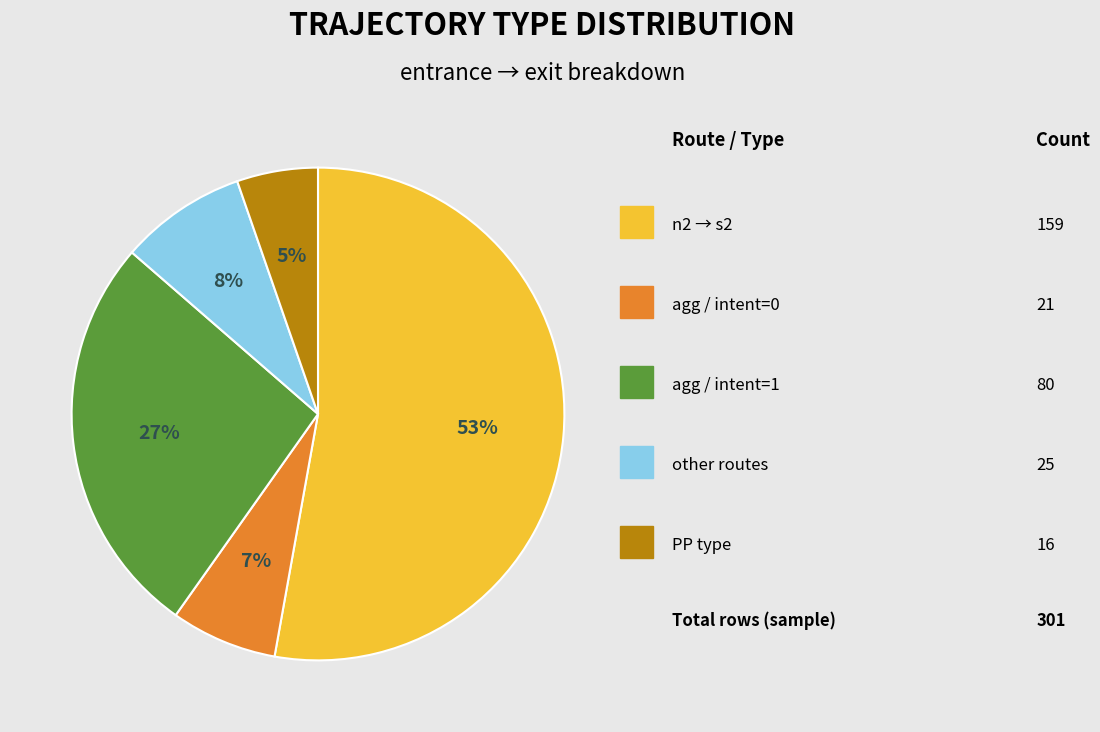

Is there any slice that represents more than half of the pie?

Yes